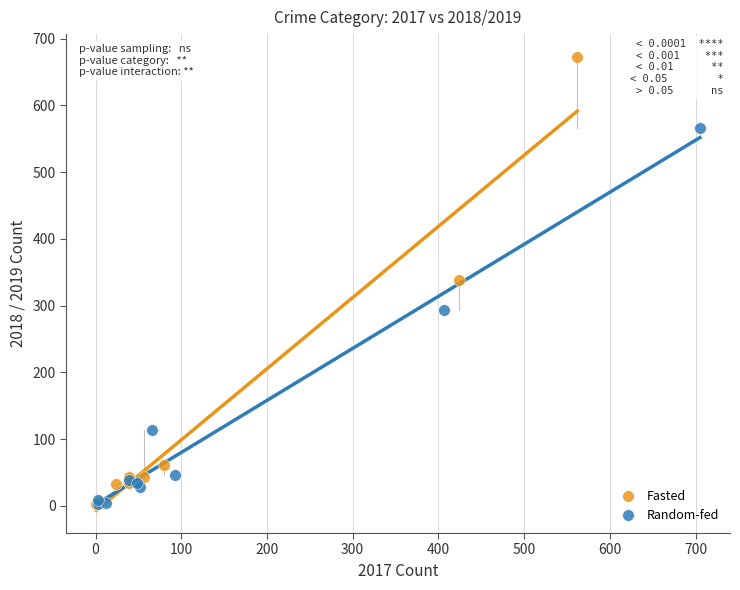

Which series has the widest spread of Y values?

Fasted